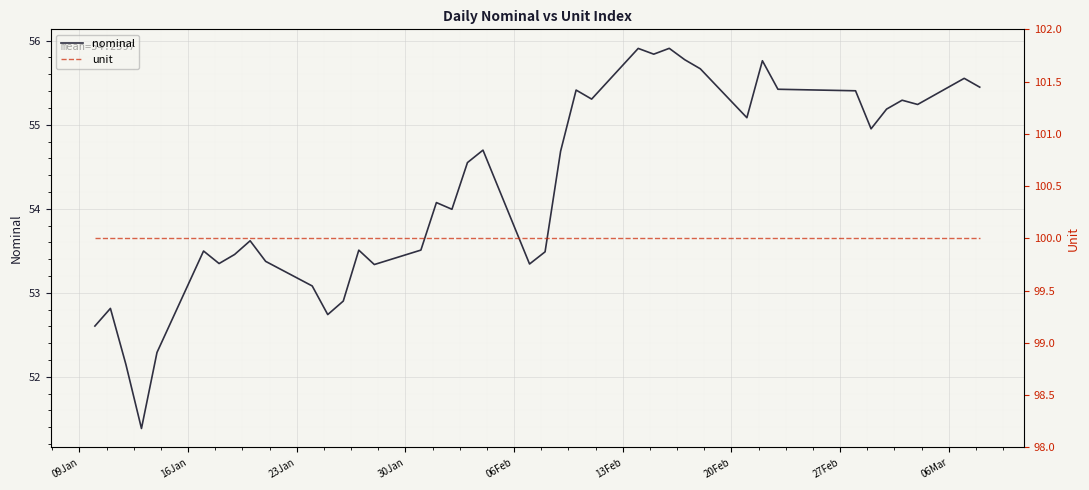

Rank the series by their maximum value, from lowest to highest.

nominal, unit